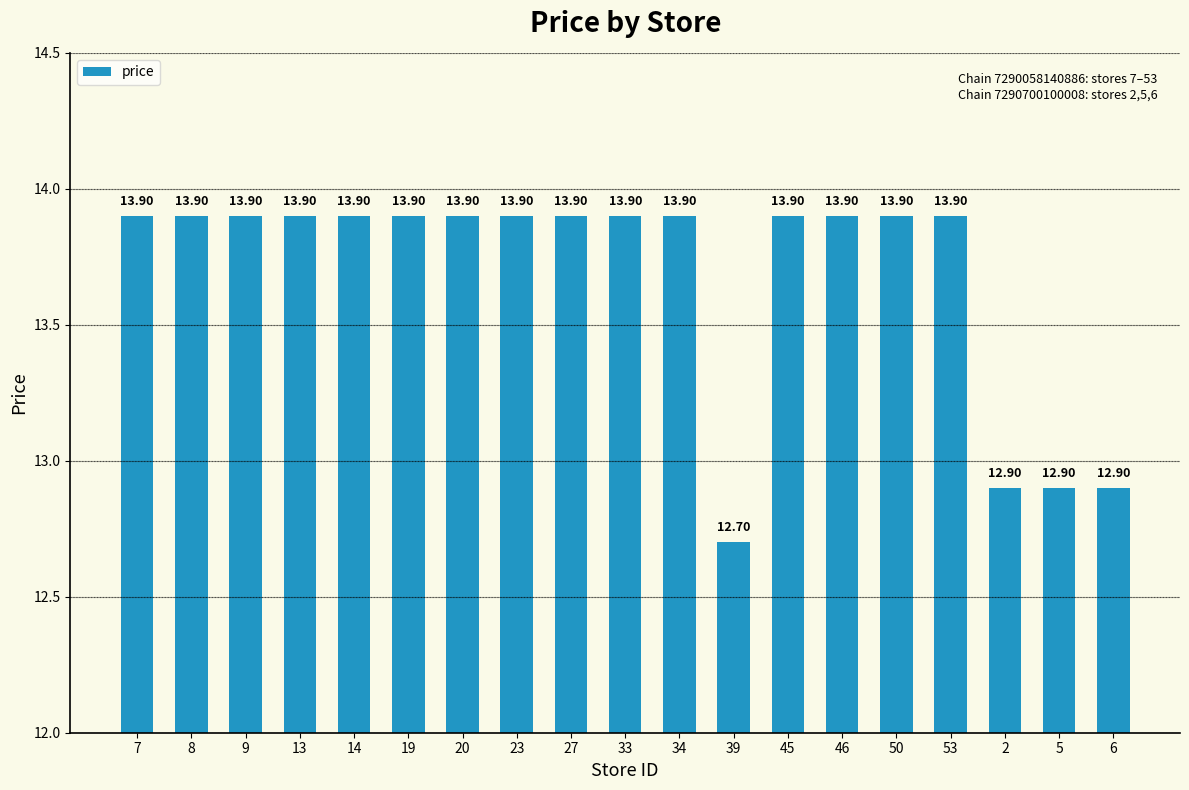

How many bars are there in total?

19